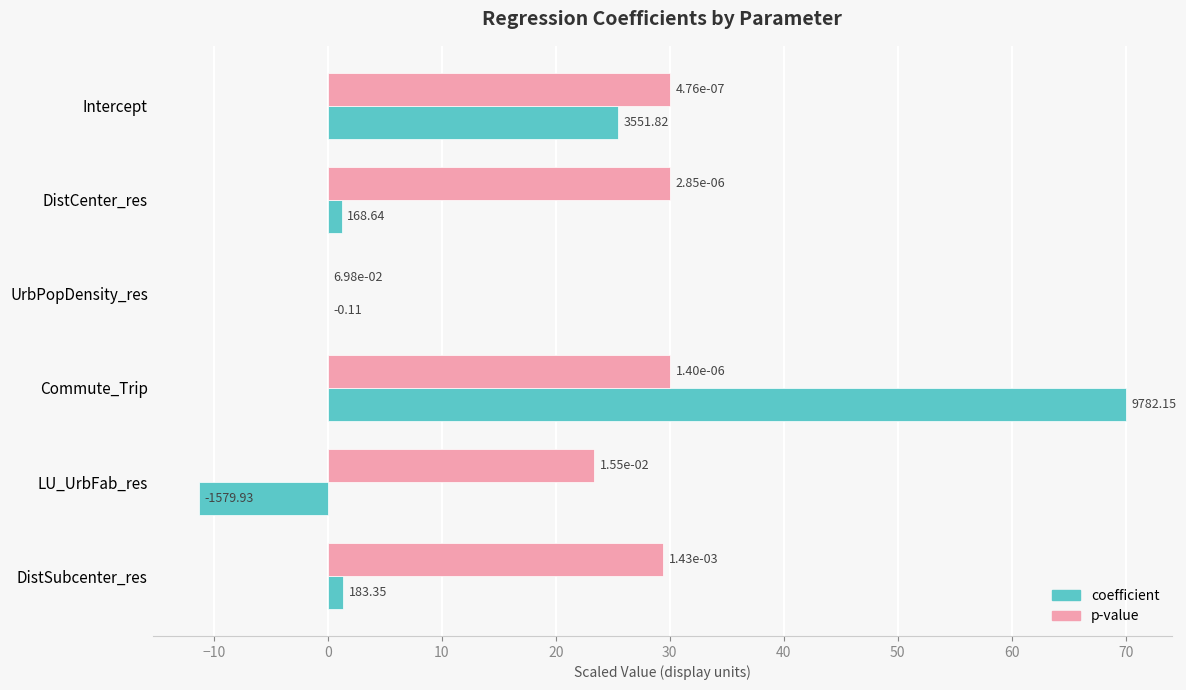

What are all the series names shown in the legend?

coefficient, p-value